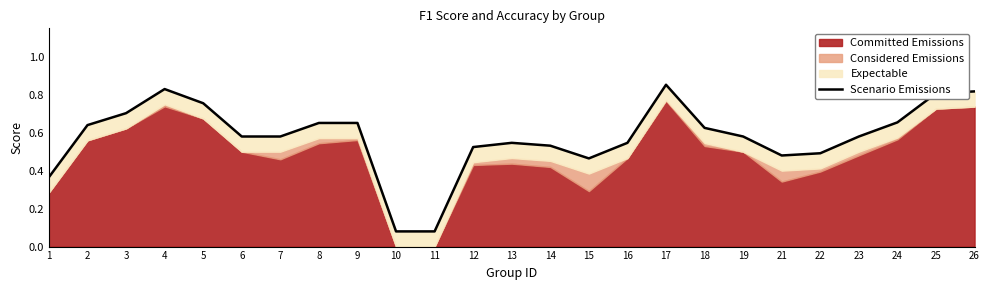

The chart shows a value of 0.8 at 5. True or false?

True